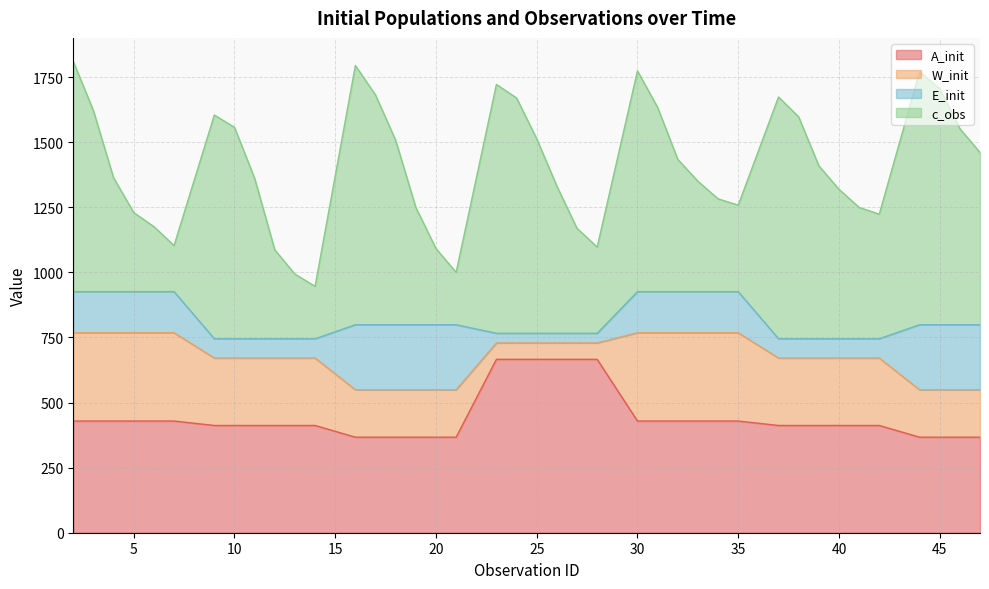

List the series in order of their peak value, highest first.

c_obs, A_init, W_init, E_init